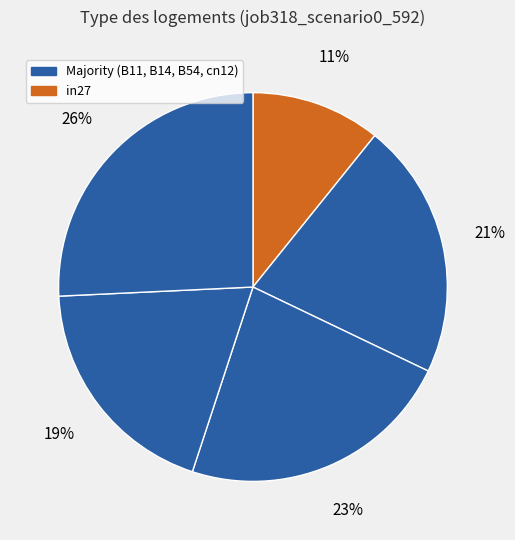

How many segments does this pie chart have?

5